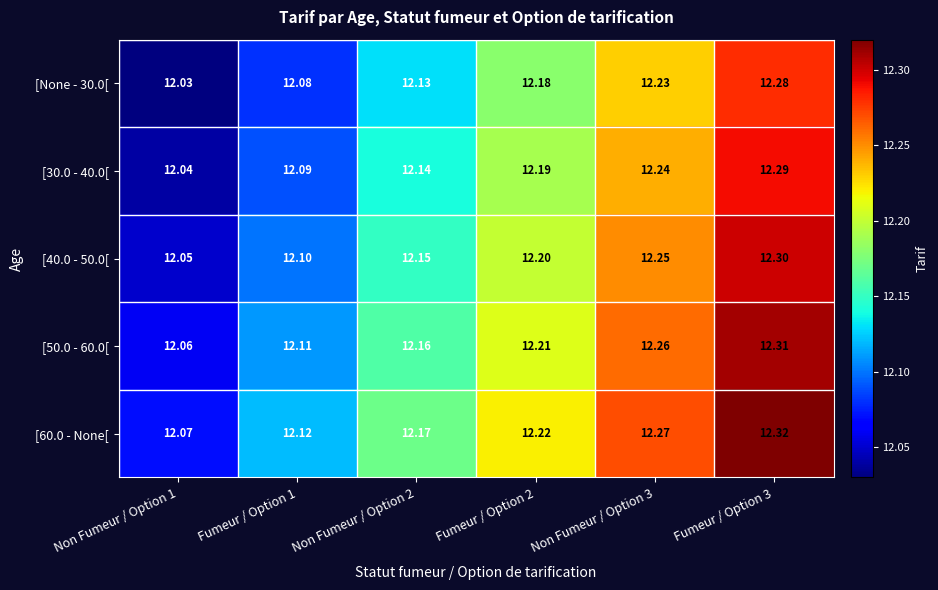

Is the value of [None - 30.0[ at Fumeur / Option 1 greater than the value of [50.0 - 60.0[ at Fumeur / Option 2?

No